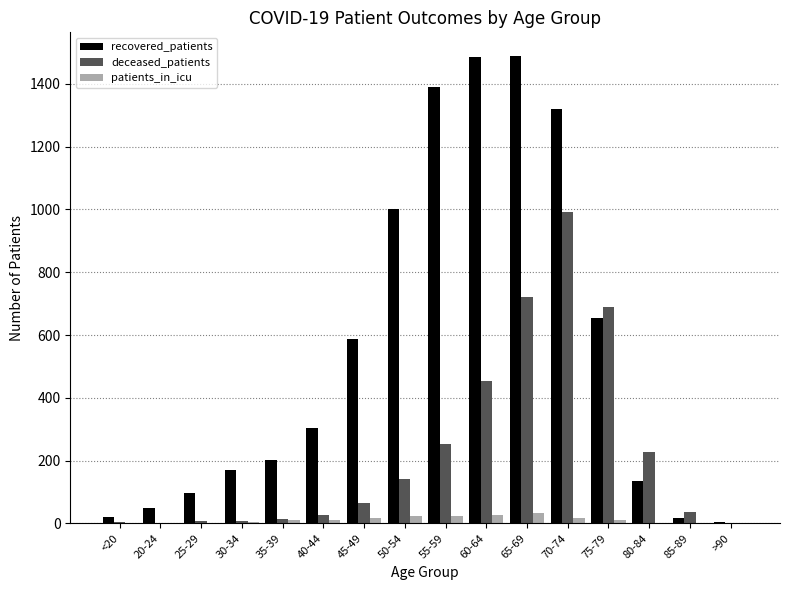

What is the maximum value for patients_in_icu?

32